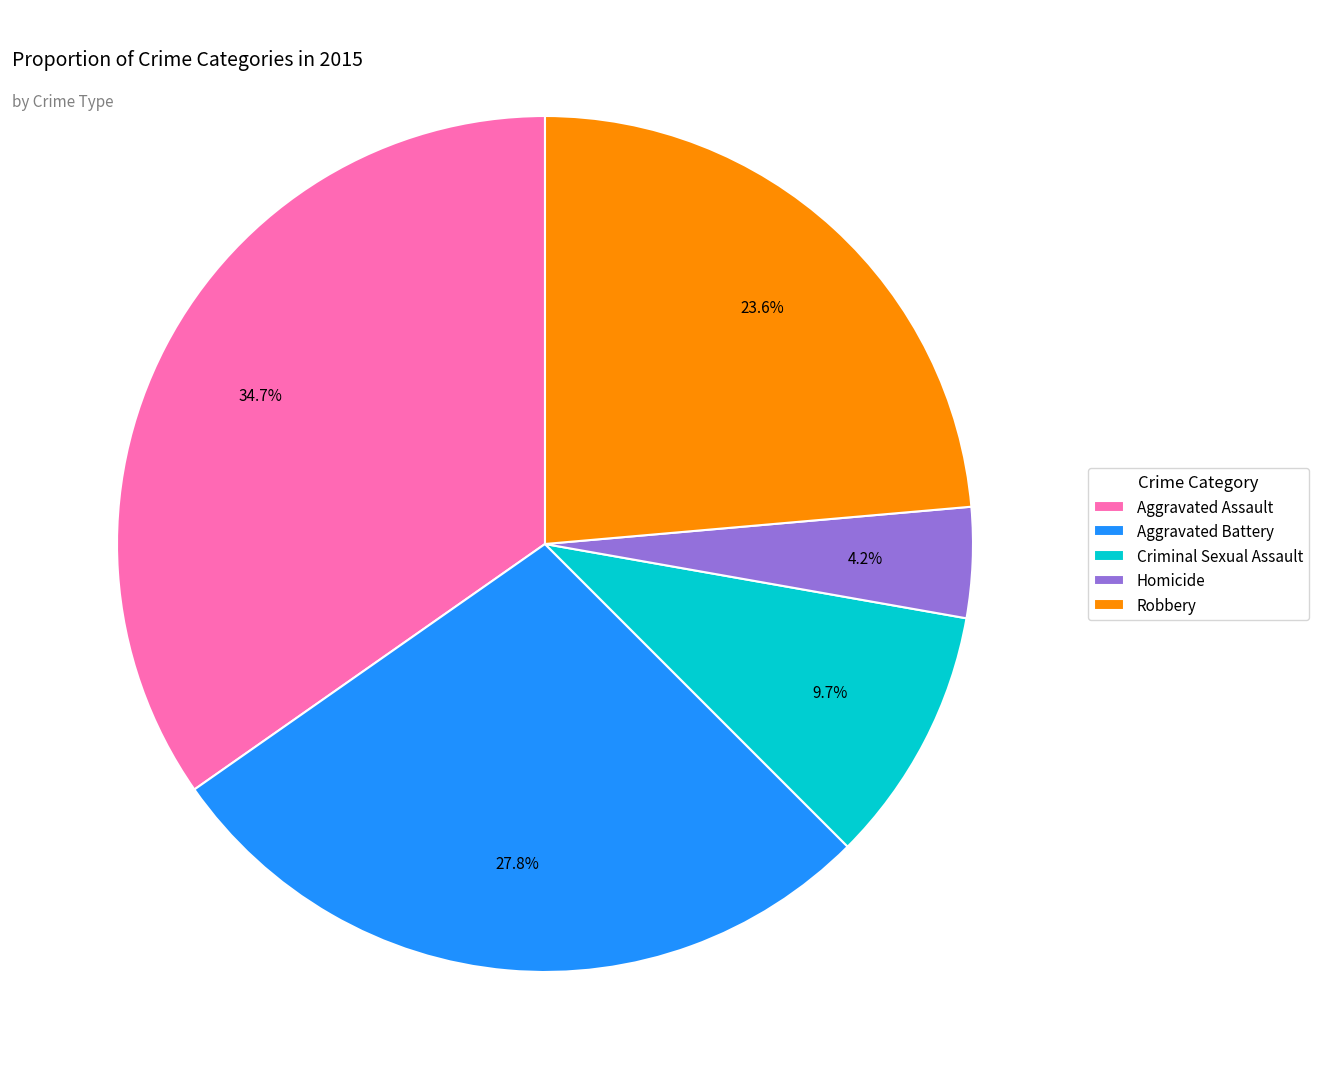

To the nearest percent, what is the difference between the Aggravated Assault and Aggravated Battery slice percentages?

7%